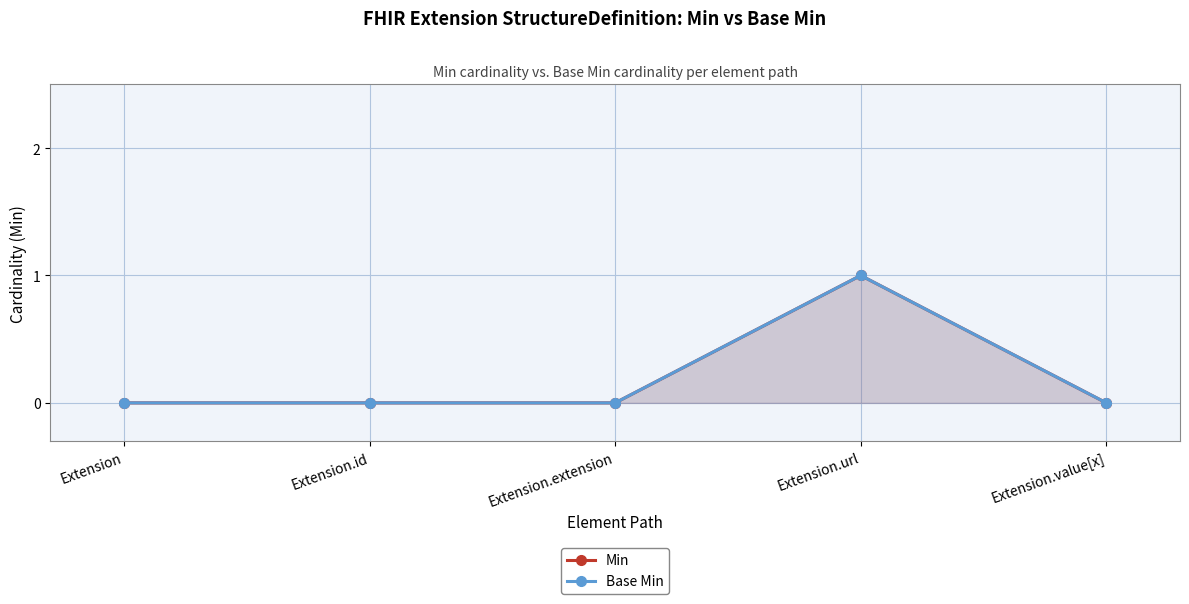

How many lines are shown in the chart?

2